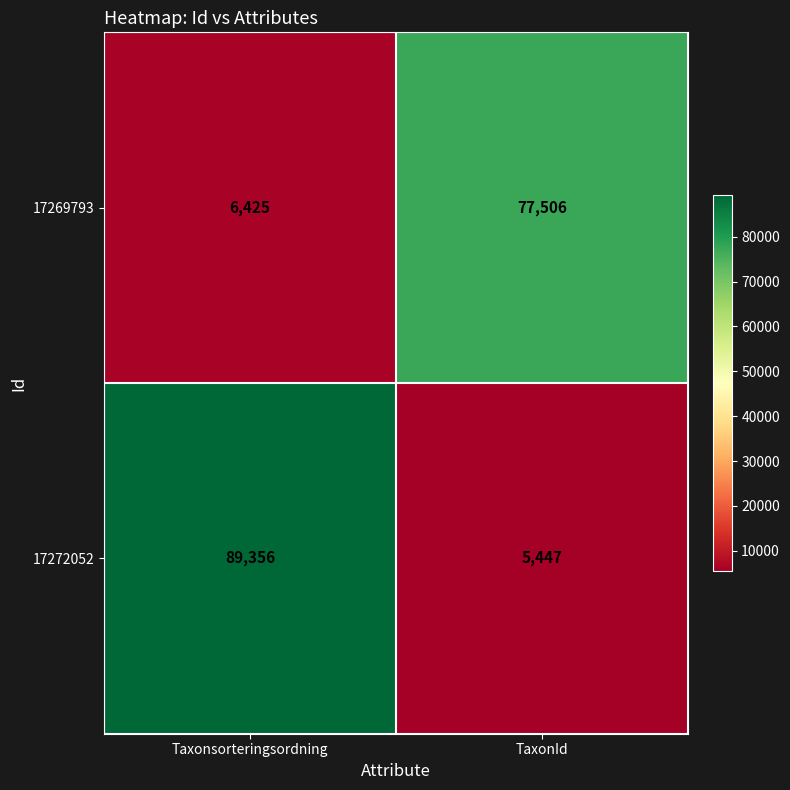

What is the greatest value displayed?

89356